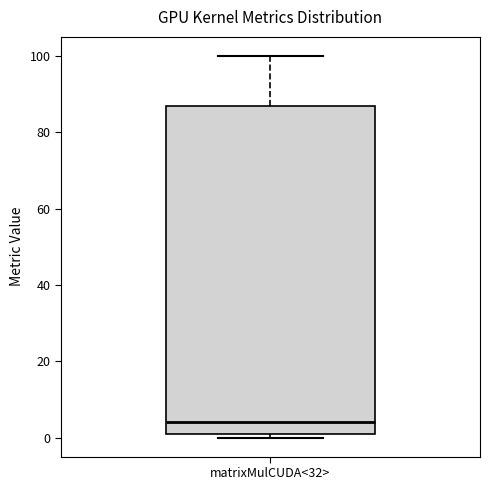

Where is the lower edge of the box for matrixMulCUDA<32> on the y-axis? The values are not printed on the chart, so give them approximately, as read against the axis.

2